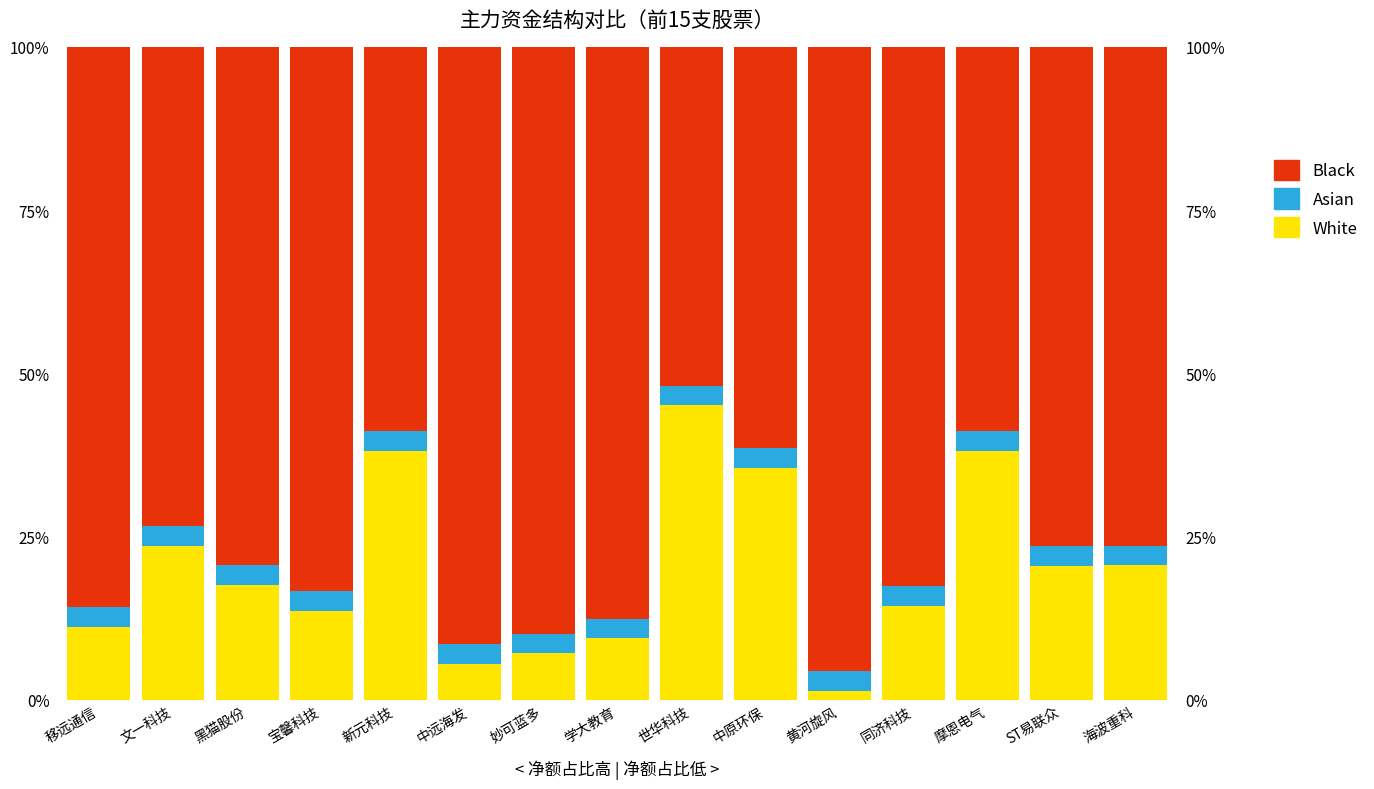

List the labels in order of White value, smallest first.

黄河旋风, 中远海发, 妙可蓝多, 学大教育, 移远通信, 宝馨科技, 同济科技, 黑猫股份, ST易联众, 海波重科, 文一科技, 中原环保, 摩恩电气, 新元科技, 世华科技